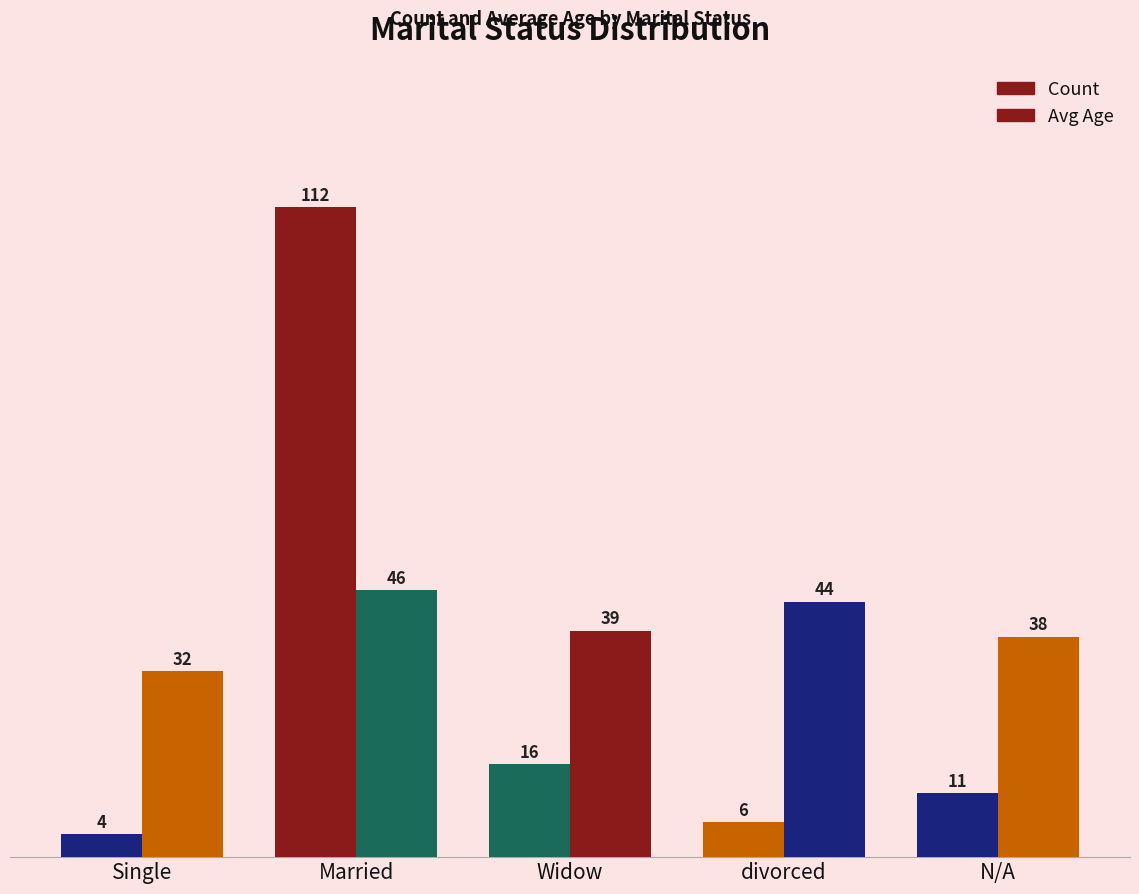

How many data points in Count are less than 11?

2